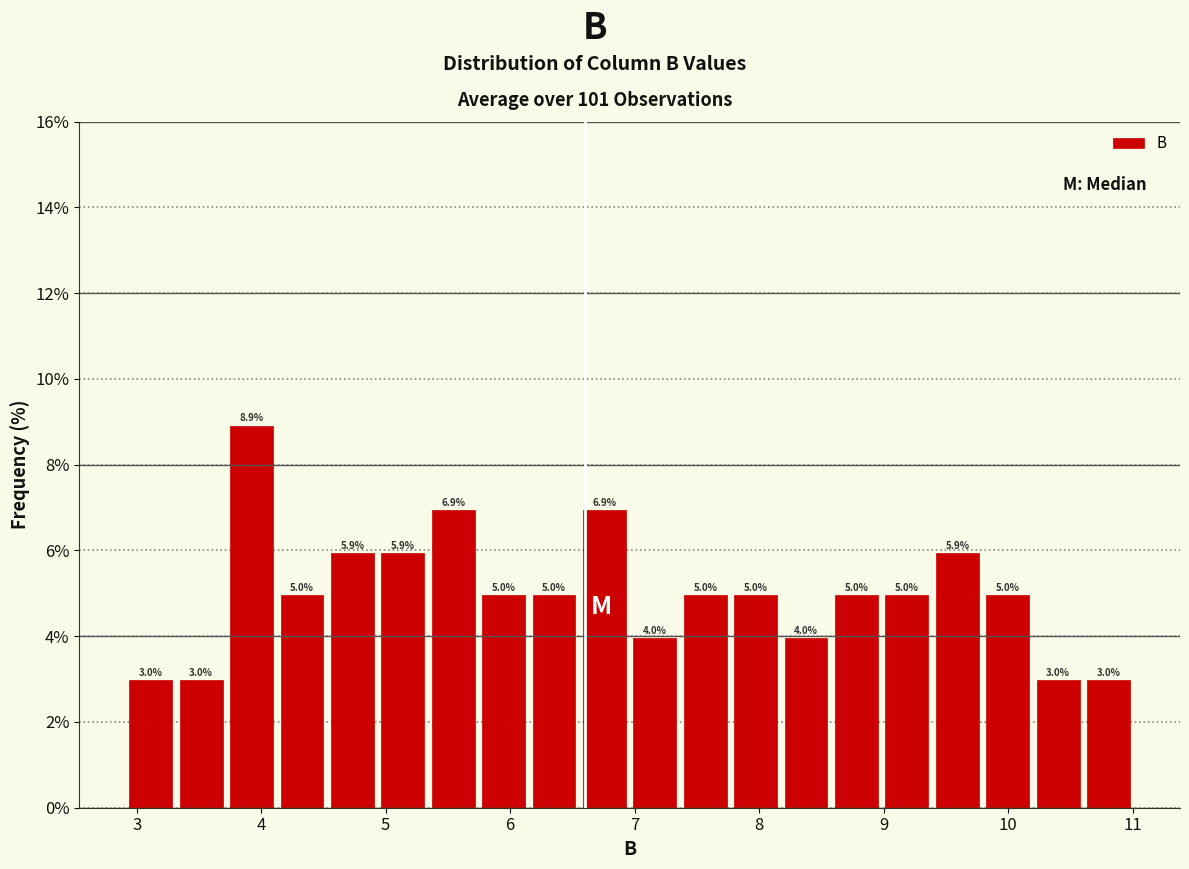

How tall is the bar that spans 8.6 to 9.0 on the x-axis? The bar edges are not printed on the chart, so give them approximately, as read against the axis.

5.0